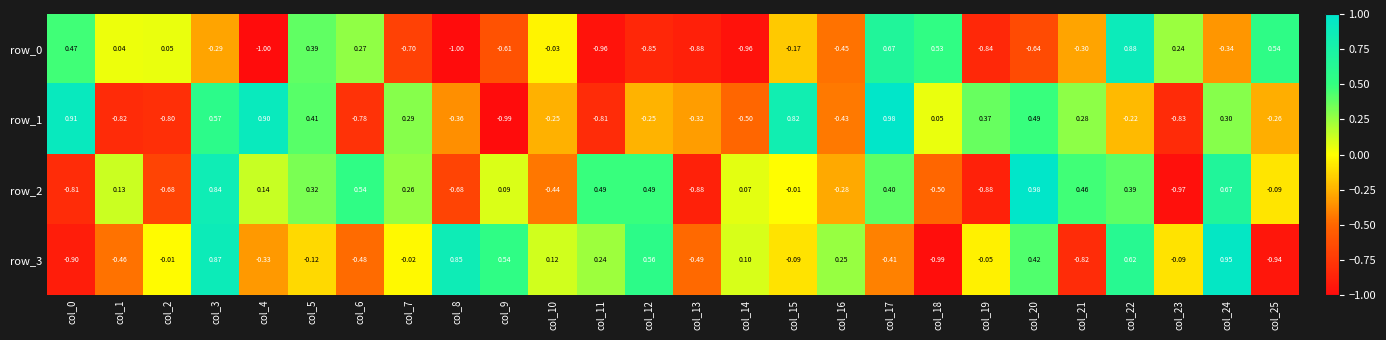

Which category has the highest value in the row_2 series?

col_20